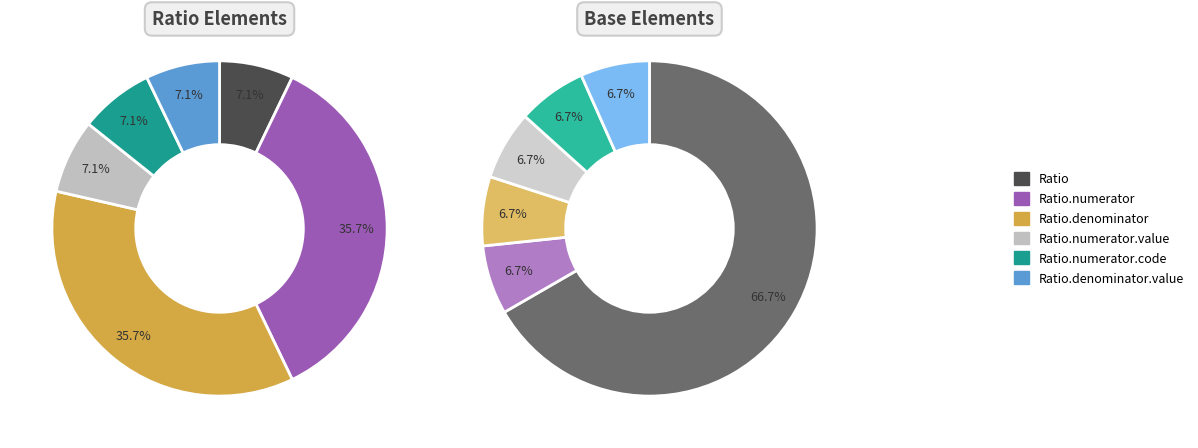

Which slice is the largest?

Ratio